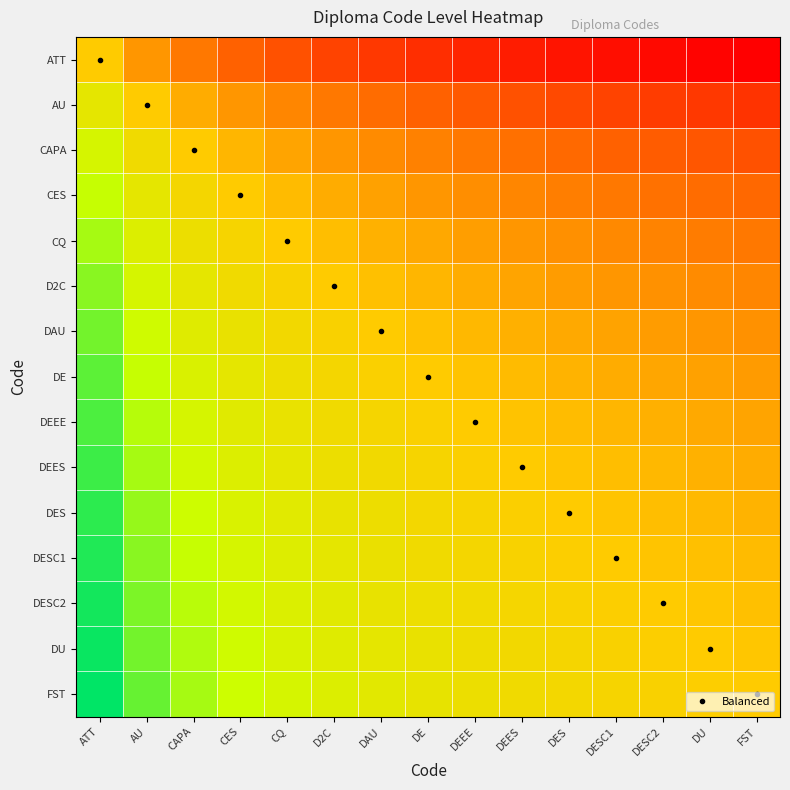

At which category is the sum across all series the highest?

ATT